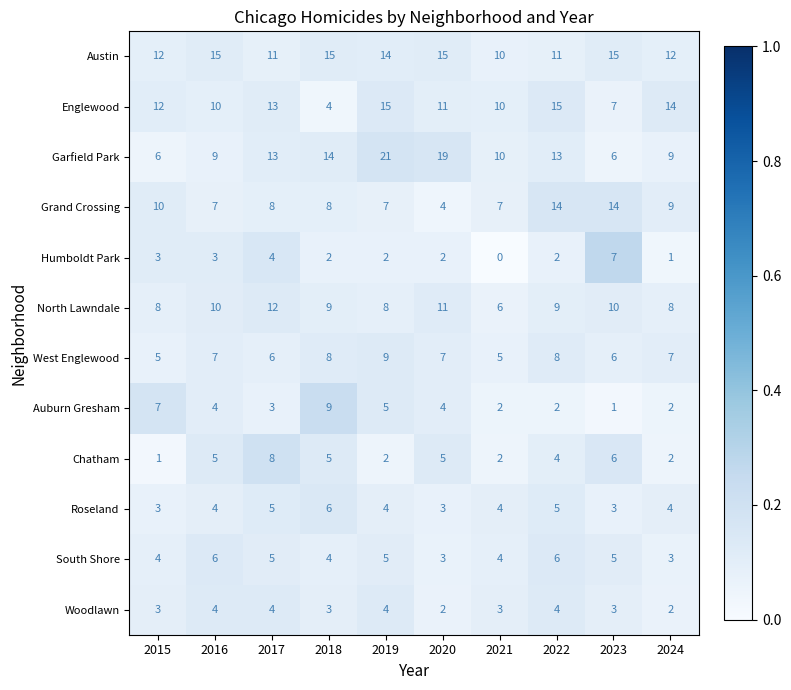

What is the spread (max minus min) of values at 2020?

17